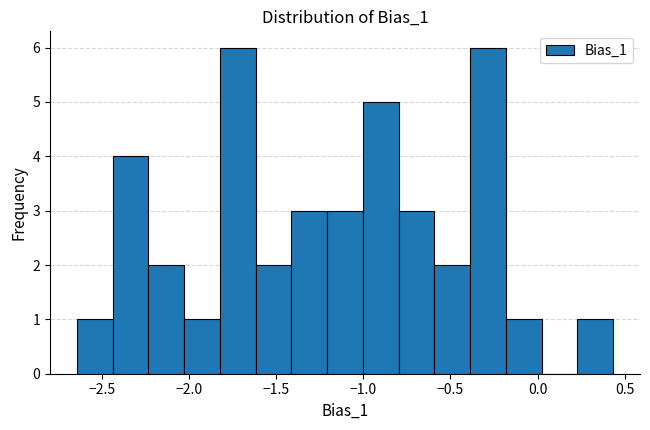

Reading left to right, transcribe this chart: for each bar, give the range it covers on the x-axis and its height. Neither the bar edges nor the heights are printed on the chart, so give them approximately, as read against the axes.

-2.65 to -2.45: 1
-2.45 to -2.25: 4
-2.25 to -2.05: 2
-2.05 to -1.80: 1
-1.80 to -1.60: 6
-1.60 to -1.40: 2
-1.40 to -1.20: 3
-1.20 to -1.00: 3
-1.00 to -0.80: 5
-0.80 to -0.60: 3
-0.60 to -0.40: 2
-0.40 to -0.20: 6
-0.20 to 0.00: 1
0.00 to 0.25: 0
0.25 to 0.45: 1